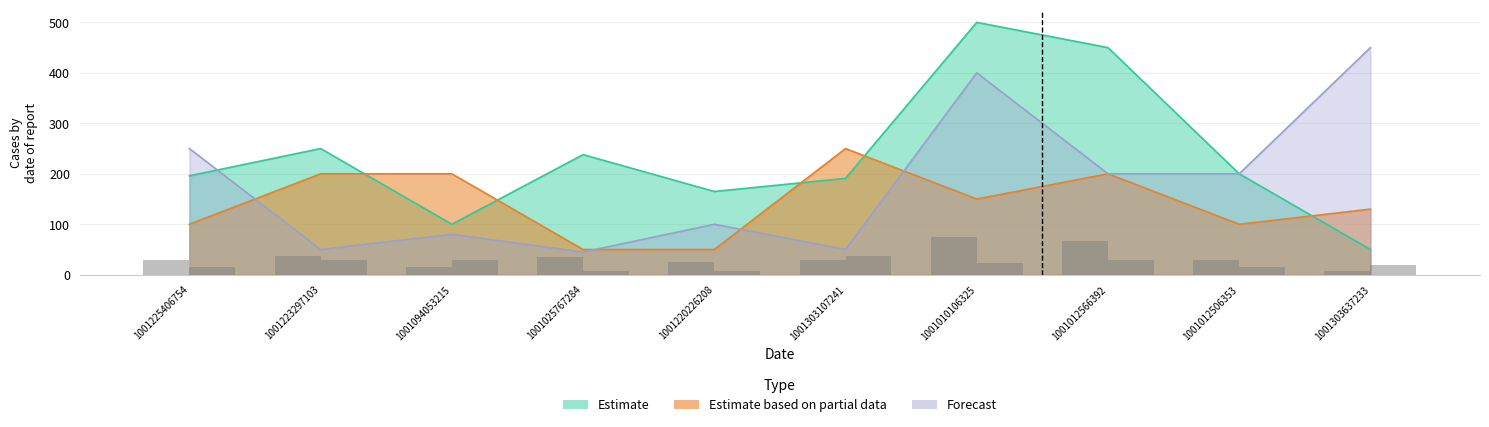

Are the bars grouped side by side (vs. stacked)?

Yes